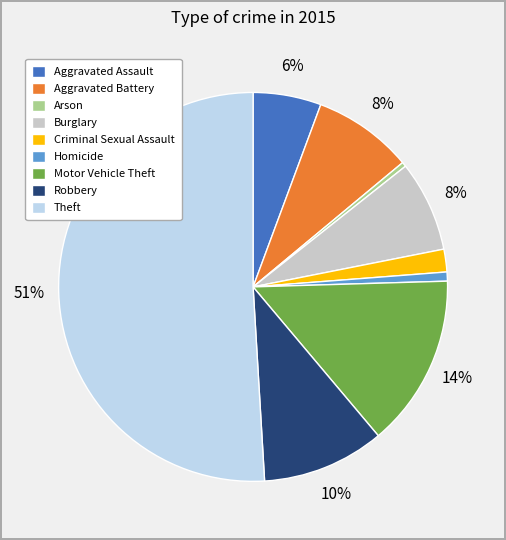

What percentage is the Robbery slice, to the nearest percent?

10%